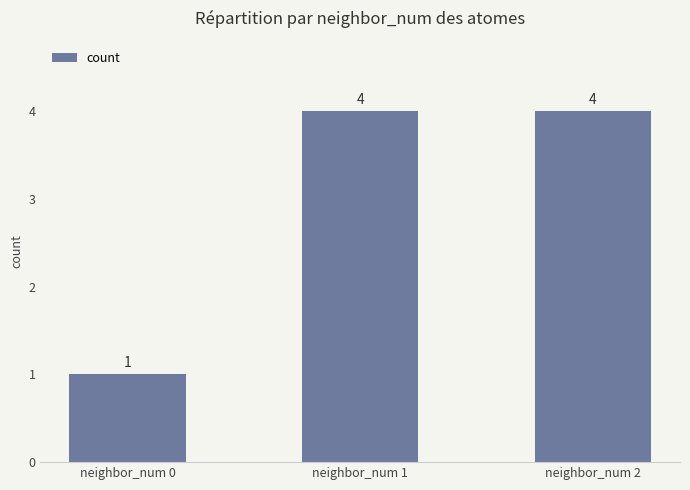

What is the change in value from neighbor_num 0 to neighbor_num 1?

+3